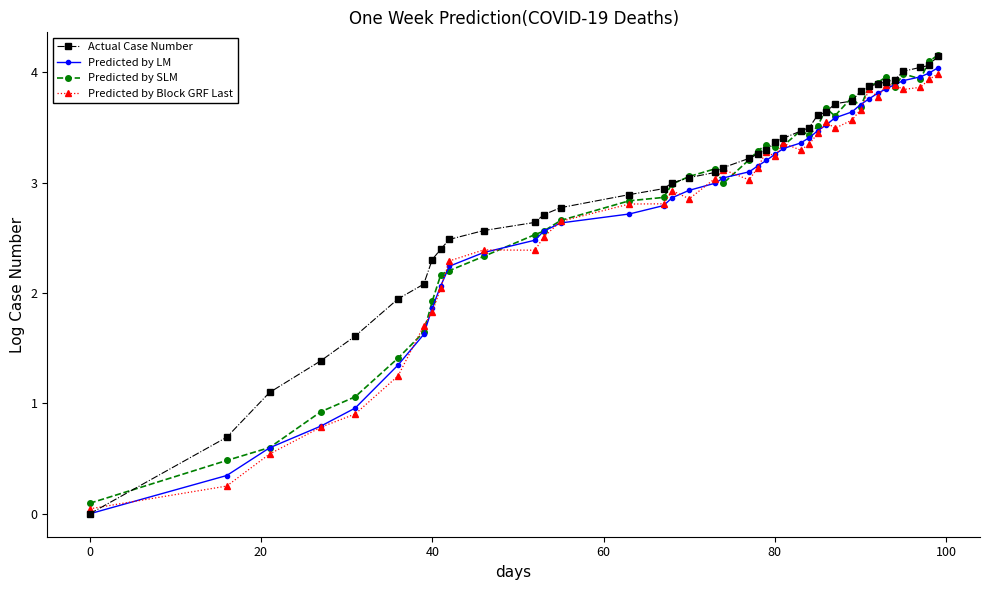

Reading left to right, what are all the values shown in this chart?

Actual Case Number: 0.0	0.7	1.1	1.4	1.6	1.9	2.1	2.3	2.4	2.5	2.6	2.6	2.7	2.8	2.9	2.9	3.0	3.0	3.1	3.1	3.2	3.3	3.3	3.4	3.4	3.5	3.5	3.6	3.6	3.7	3.7	3.8	3.9	3.9	3.9	3.9	4.0	4.0	4.1	4.1
Predicted by LM: 0.0	0.3	0.6	0.8	1.0	1.3	1.6	1.9	2.1	2.2	2.4	2.5	2.6	2.6	2.7	2.8	2.9	2.9	3.0	3.0	3.1	3.1	3.2	3.3	3.3	3.4	3.4	3.5	3.5	3.6	3.6	3.7	3.8	3.8	3.8	3.9	3.9	4.0	4.0	4.0
Predicted by SLM: 0.1	0.5	0.6	0.9	1.1	1.4	1.6	1.9	2.2	2.2	2.3	2.5	2.6	2.7	2.8	2.9	3.0	3.1	3.1	3.0	3.2	3.3	3.3	3.3	3.3	3.5	3.4	3.5	3.7	3.6	3.8	3.7	3.9	3.9	4.0	3.9	4.0	3.9	4.1	4.2
Predicted by Block GRF Last: 0.0	0.3	0.5	0.8	0.9	1.2	1.7	1.8	2.0	2.3	2.4	2.4	2.5	2.6	2.8	2.8	2.9	2.9	3.0	3.1	3.0	3.1	3.3	3.2	3.4	3.3	3.3	3.4	3.5	3.5	3.6	3.7	3.8	3.8	3.9	3.9	3.8	3.9	3.9	4.0